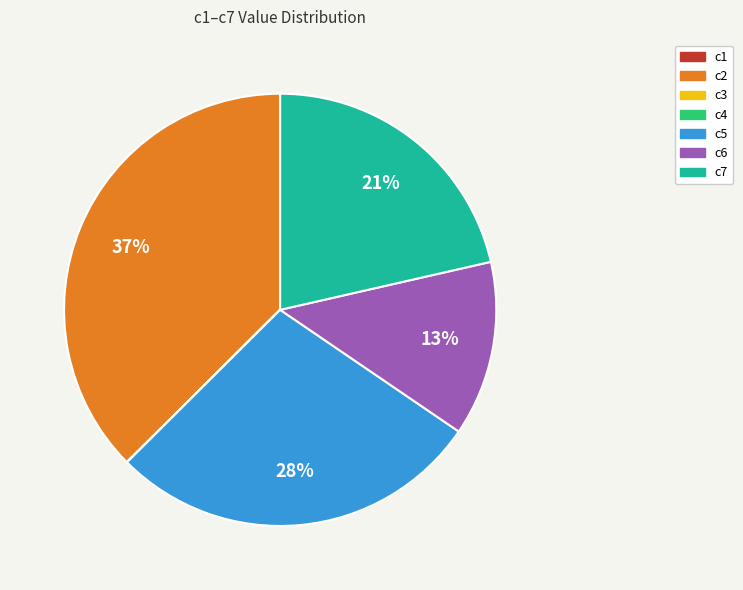

Does any single category account for the majority?

No